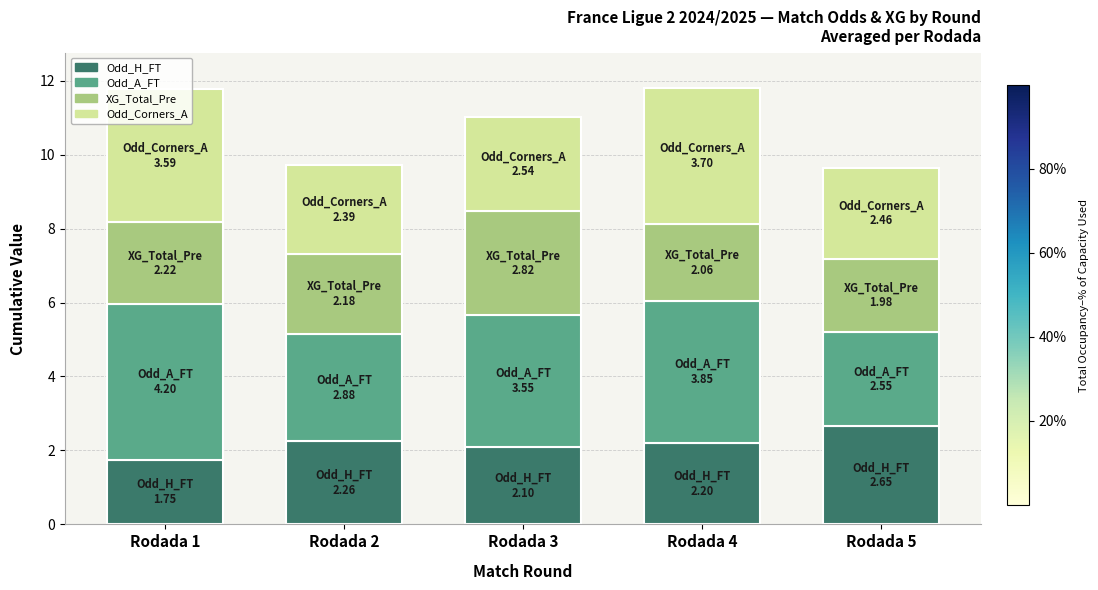

How many series are shown in this chart?

4